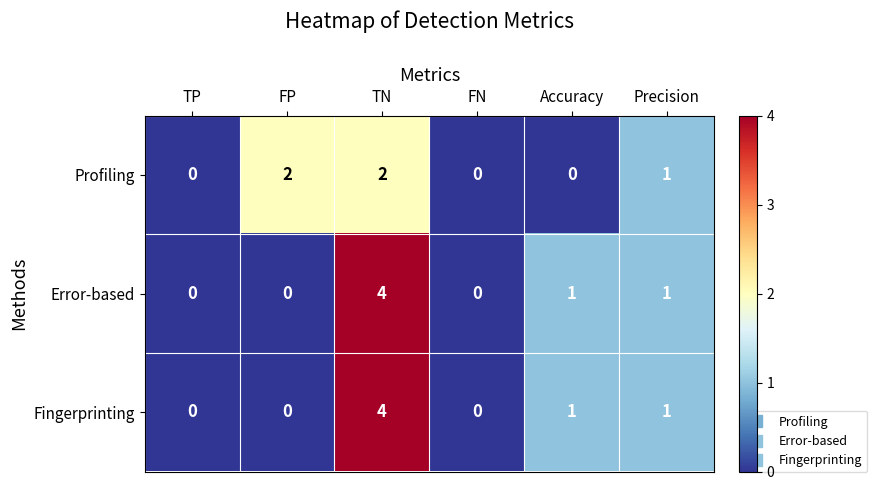

At which category is the sum across all series the highest?

TN